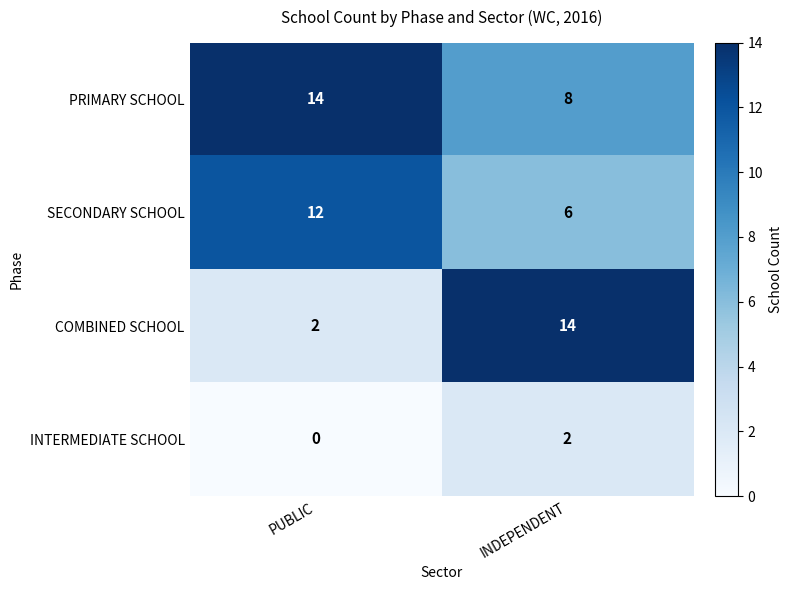

Which series has the largest total across all categories?

PRIMARY SCHOOL